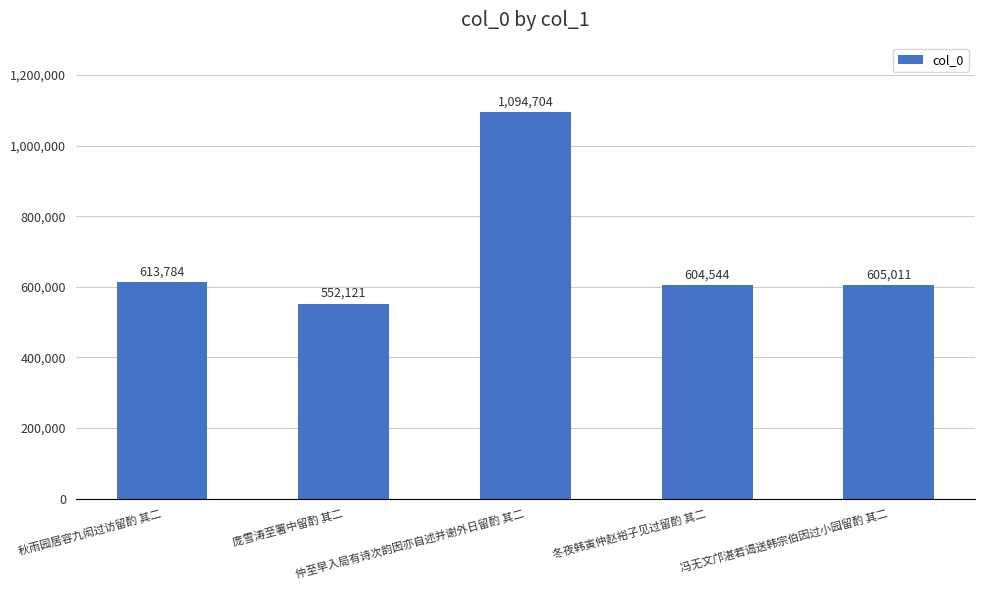

The value at 冬夜韩寅仲赵裕子见过留酌 其二 is 276958. True or false?

False